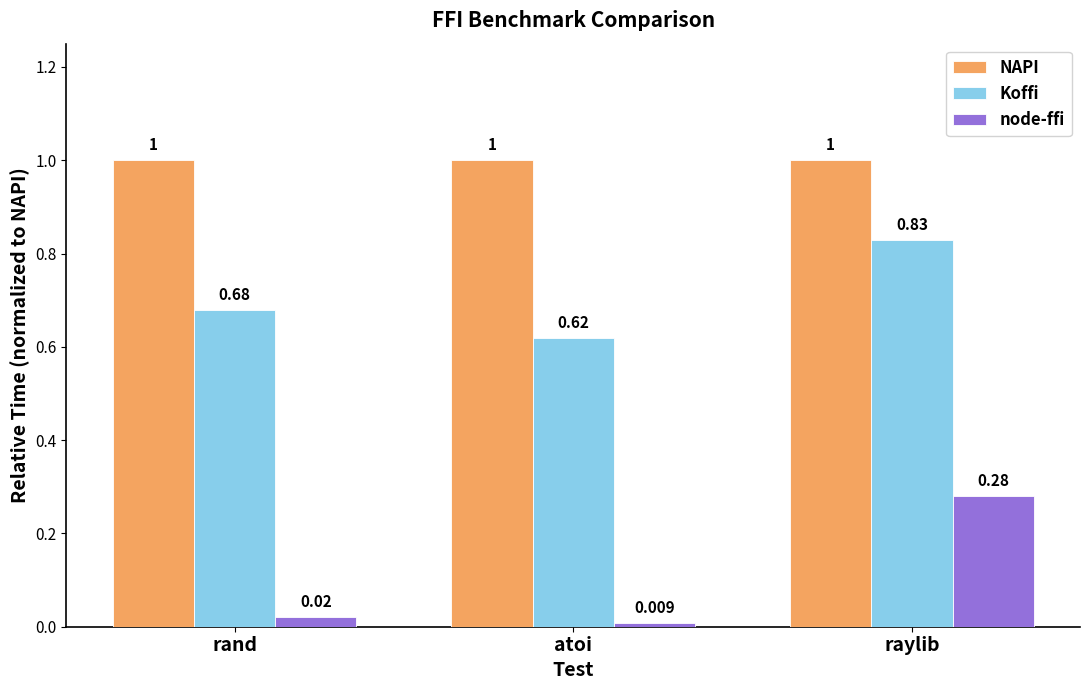

What is the difference between the maximum and minimum values in the Koffi series?

0.2